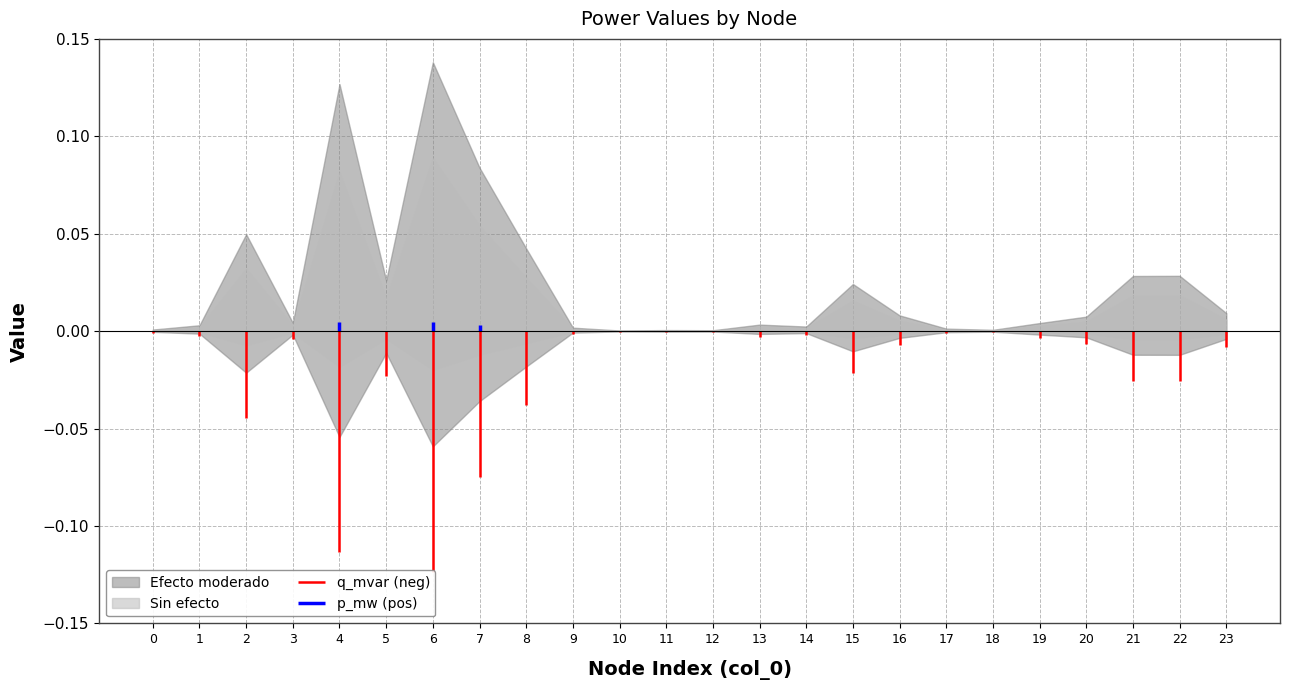

Where is the first local maximum for q_mvar?

2